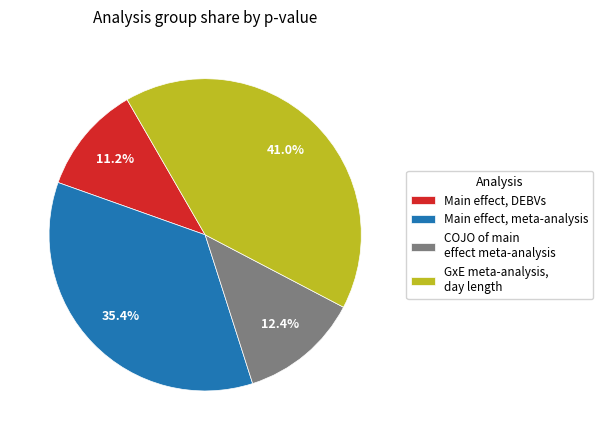

The Main effect, DEBVs slice represents 1% of the pie. True or false?

False